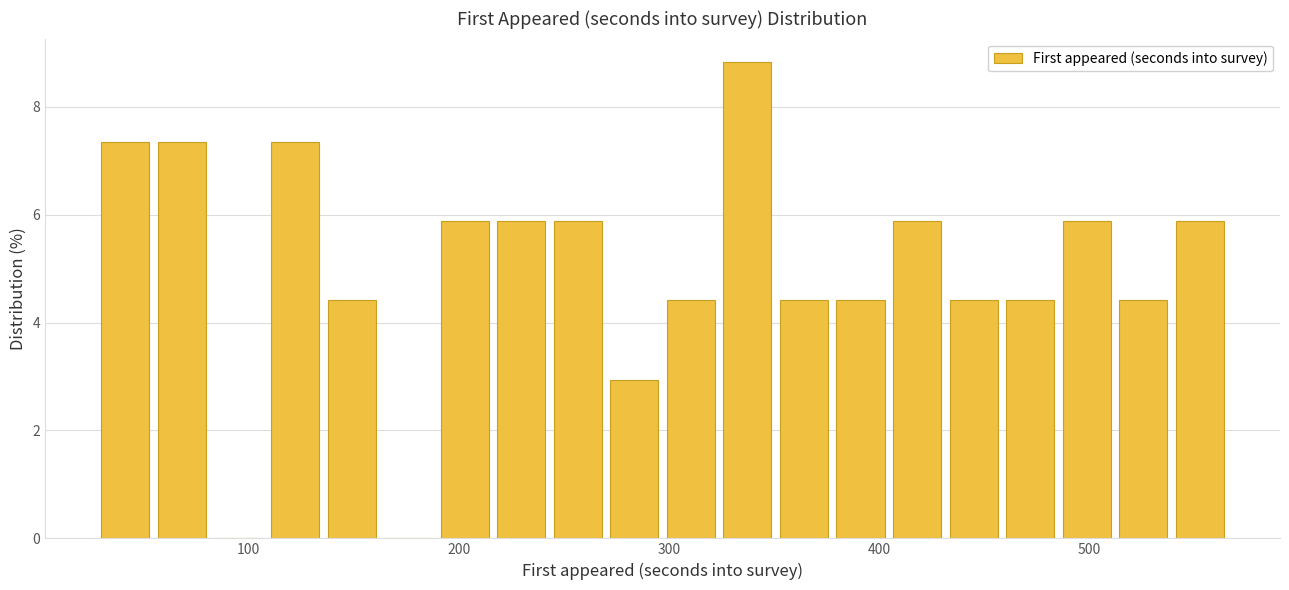

Read against the x-axis, roughly where is the centre of the tallest bar?

340